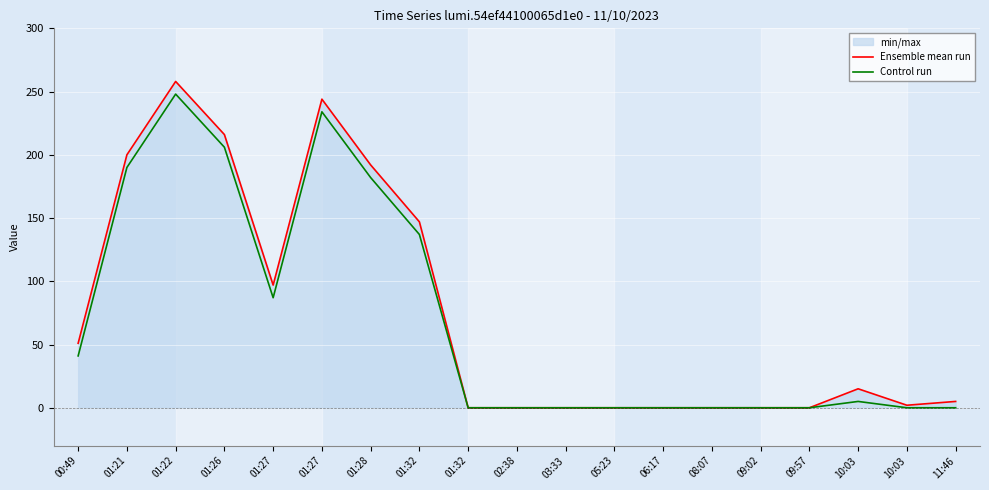

True or false: Ensemble mean run and Control run intersect in this chart.

False